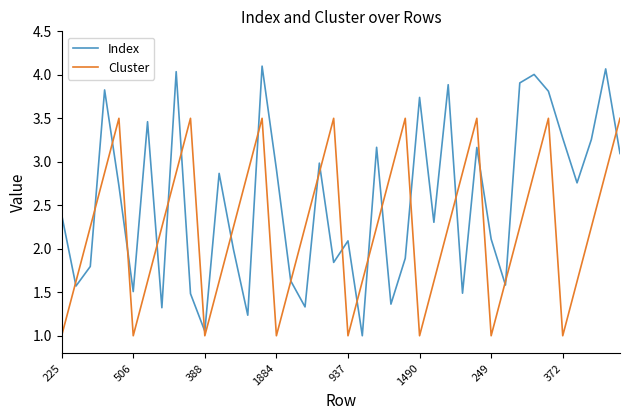

What is the minimum value for Index?

1.0